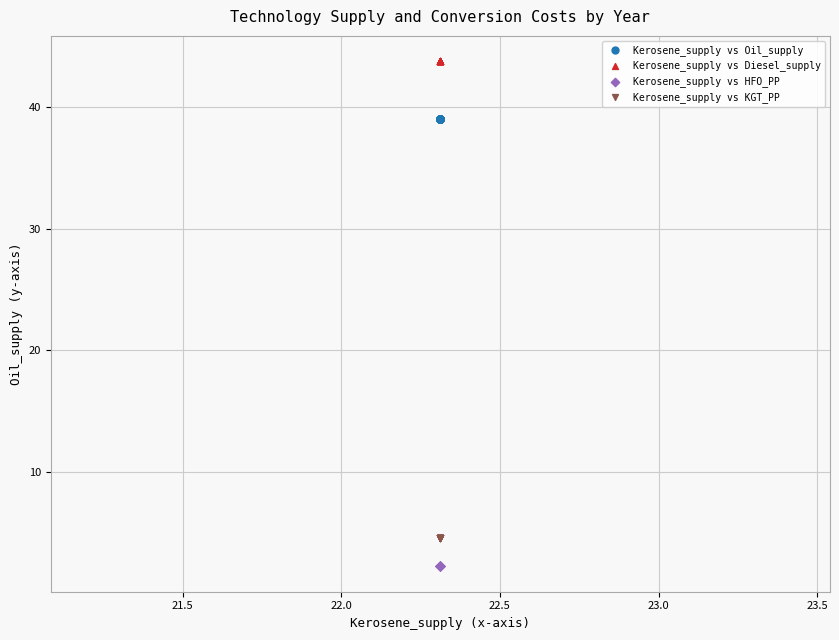

Which series contains the highest Y value?

Kerosene_supply vs Diesel_supply